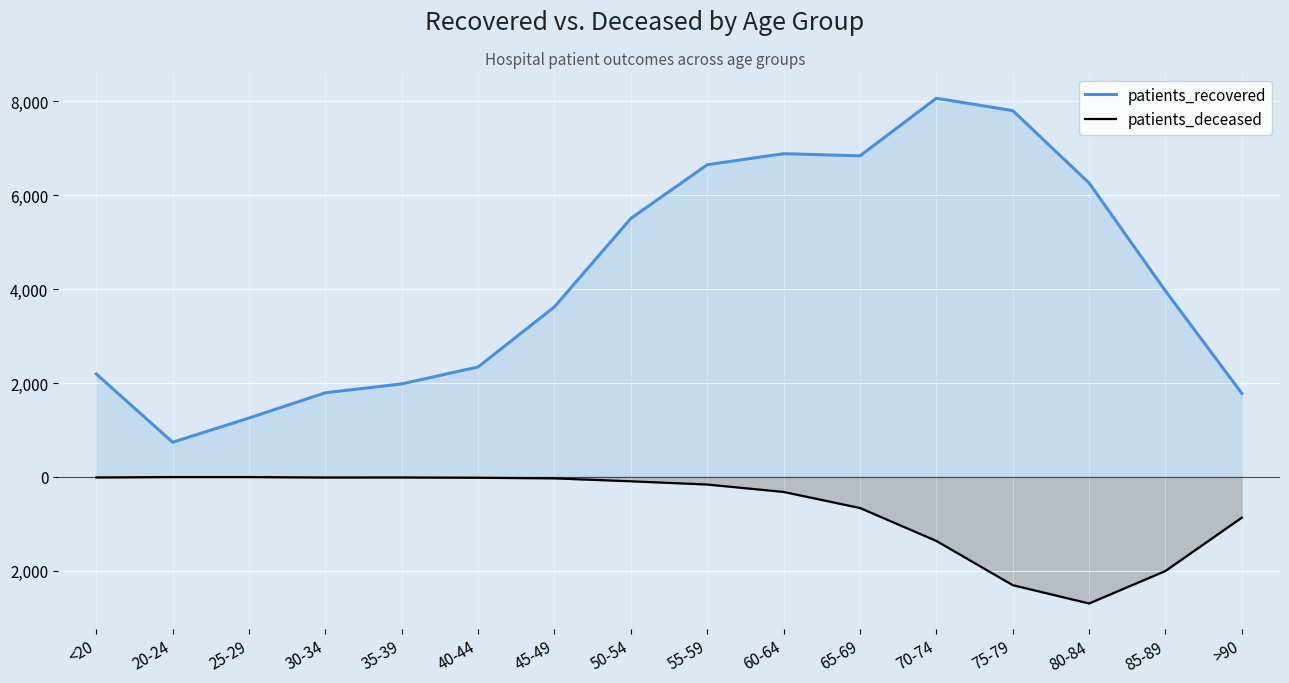

Rank the series by their average value, from lowest to highest.

patients_deceased, patients_recovered